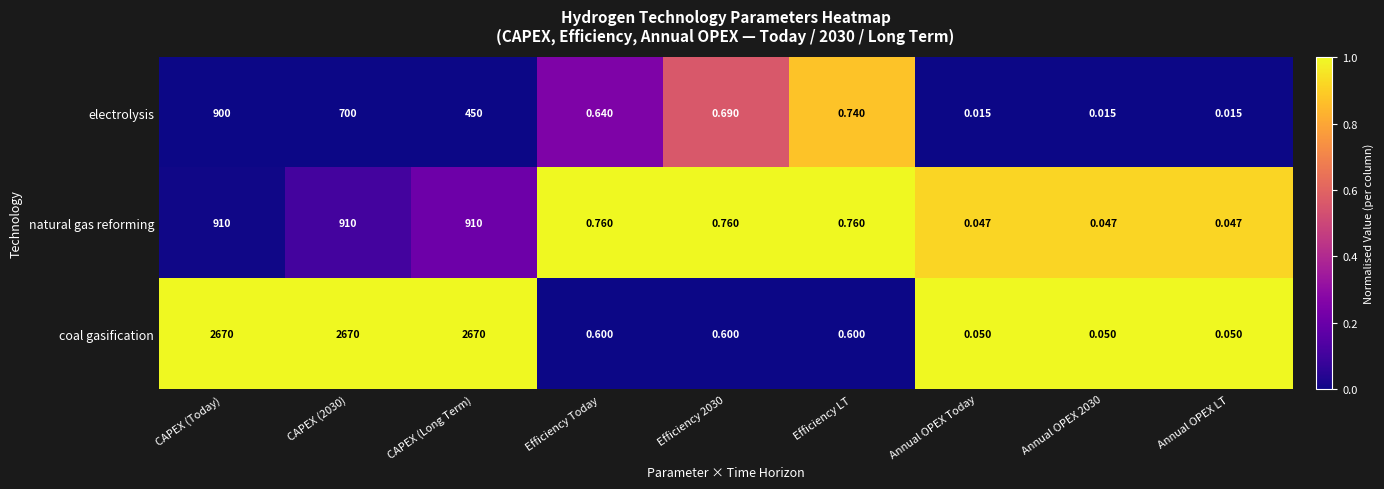

List the series in order of their peak value, lowest first.

electrolysis, natural gas reforming, coal gasification